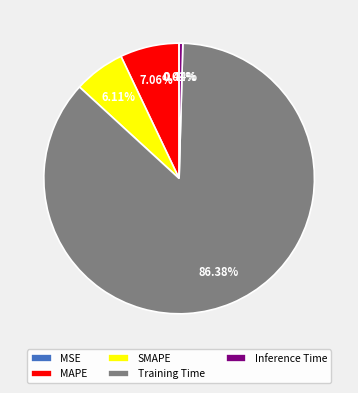

Is it true that MAPE is 16% of the pie?

False